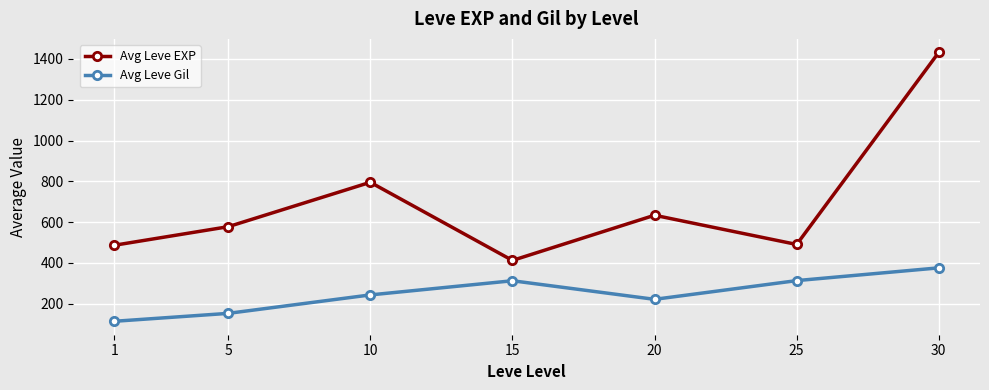

What is the maximum value for Avg Leve EXP?

1432.5